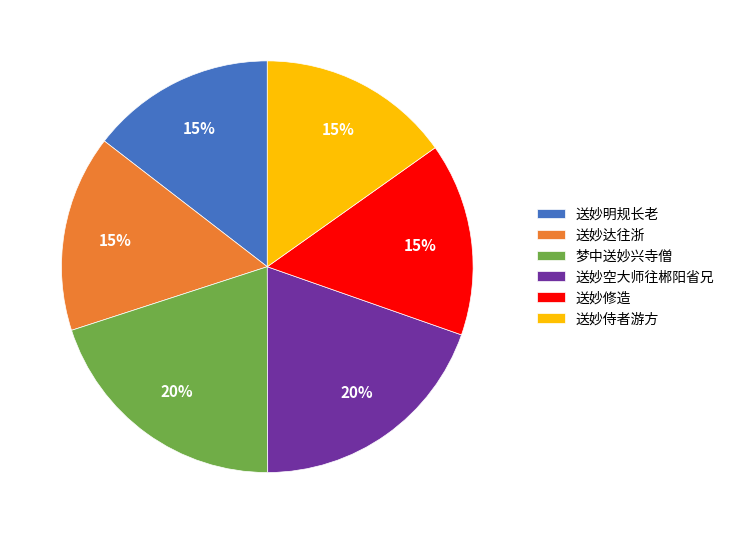

Combined, do 梦中送妙兴寺僧 and 送妙修造 account for over 50%?

No